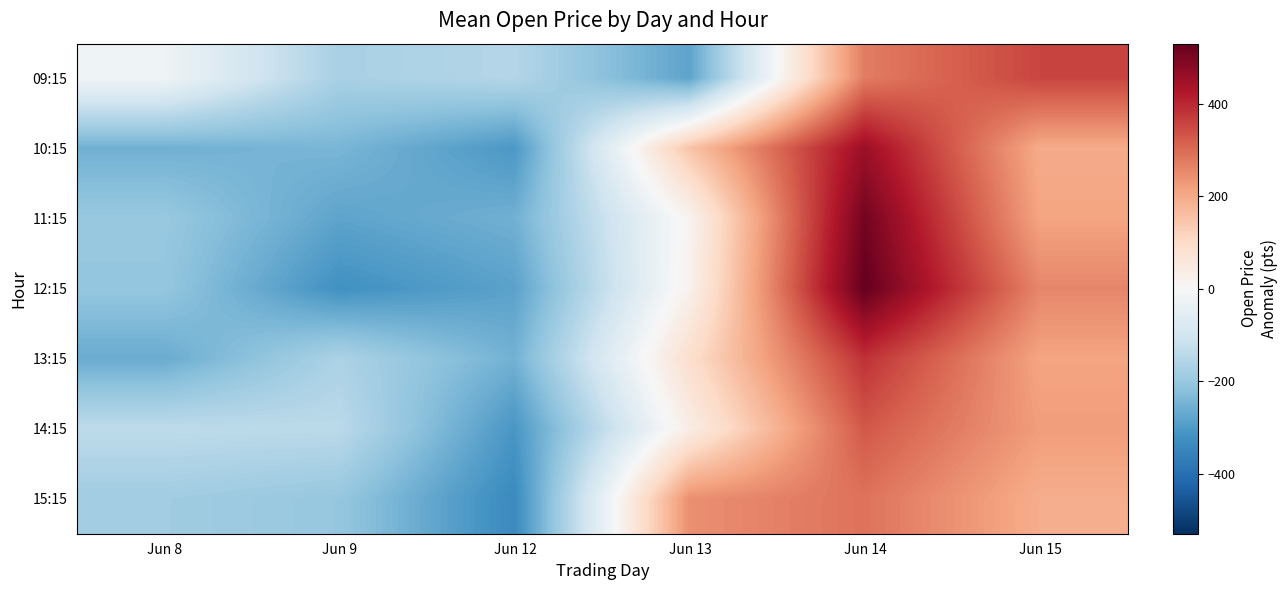

At how many categories does at least one series exceed 277?

2